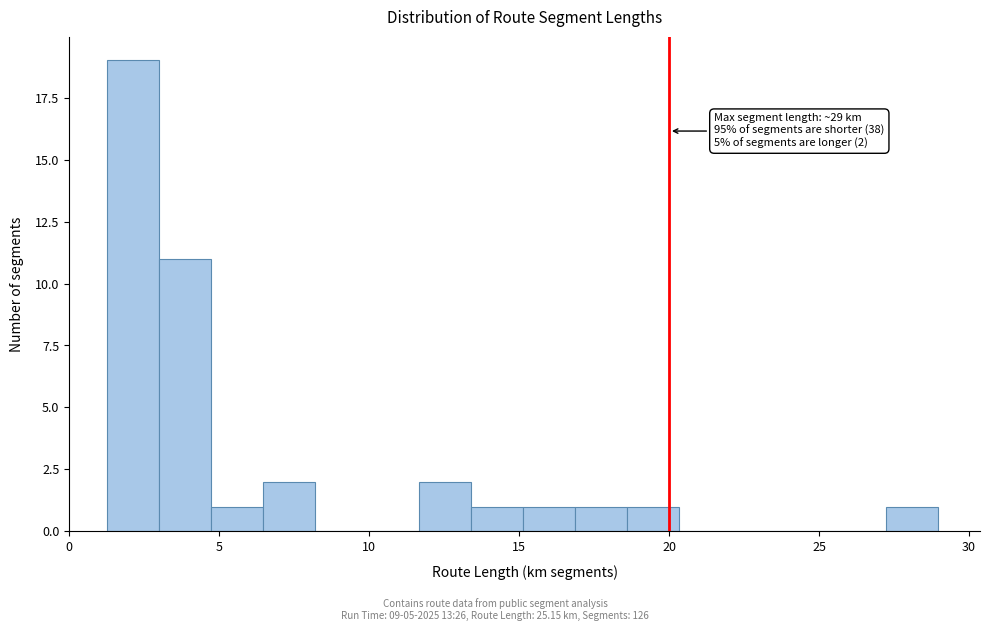

Around what value on the x-axis is the tallest bar? Give the approximate position of its centre, as read against the axis.

2.0